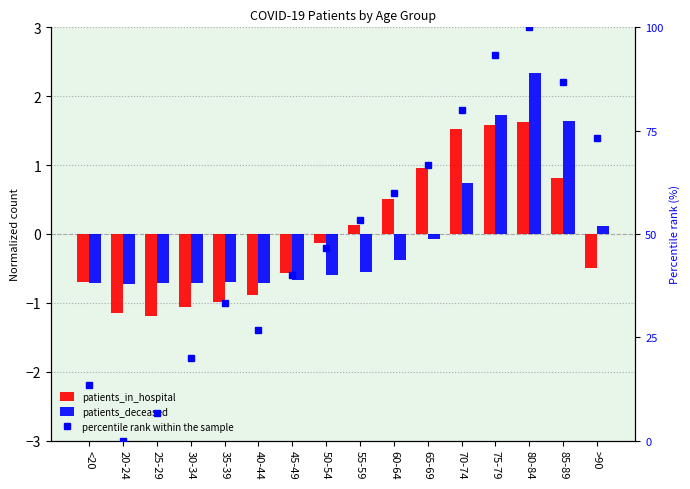

How many categories are shown in the chart?

16